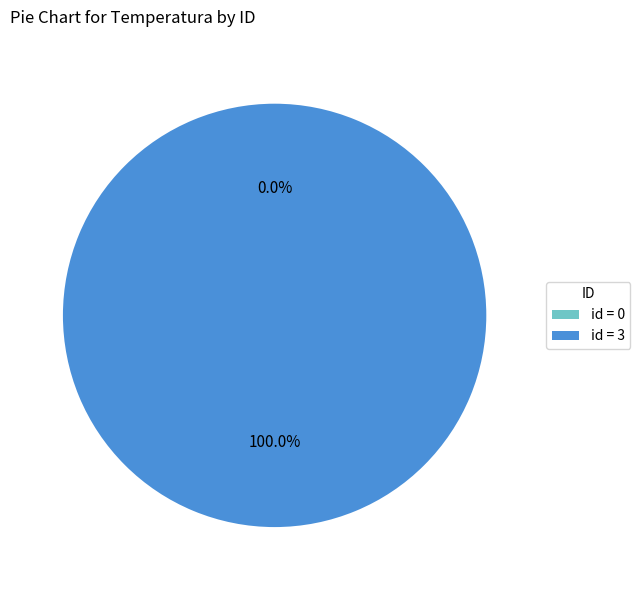

Which slice represents more than half of the pie?

3